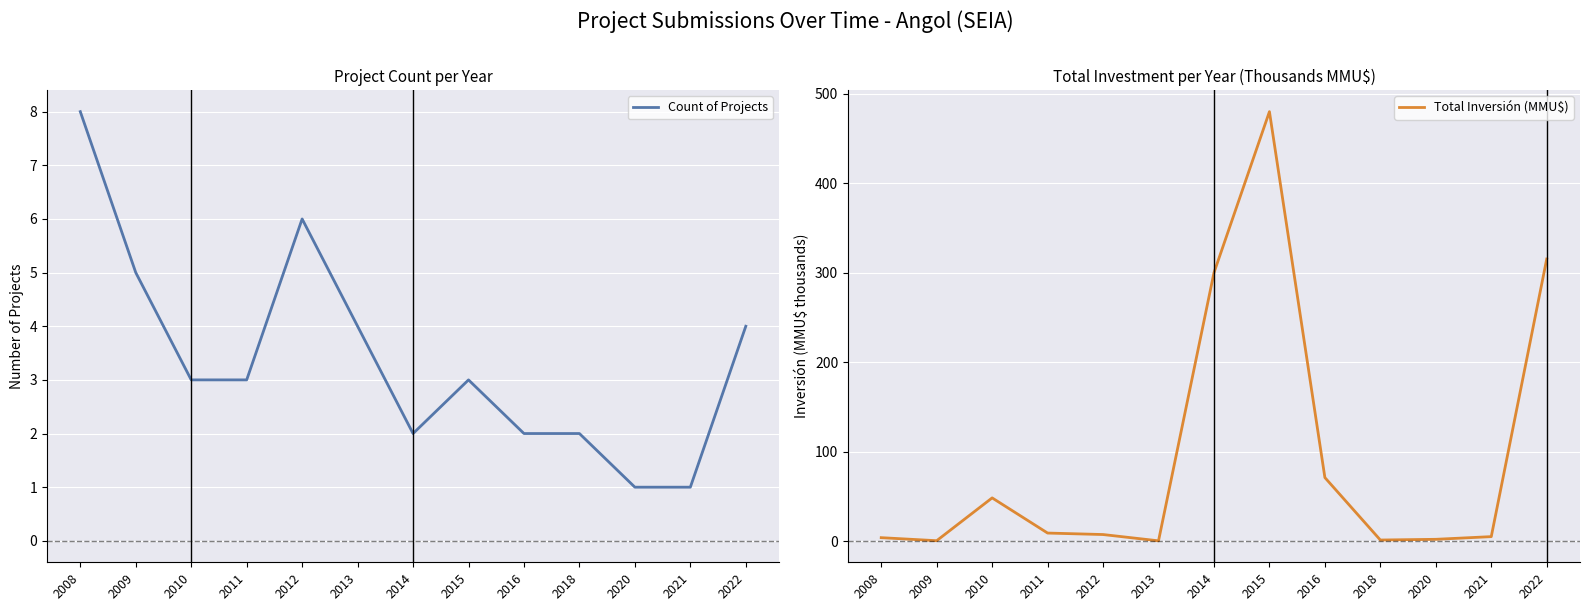

How many series are shown in this chart?

2